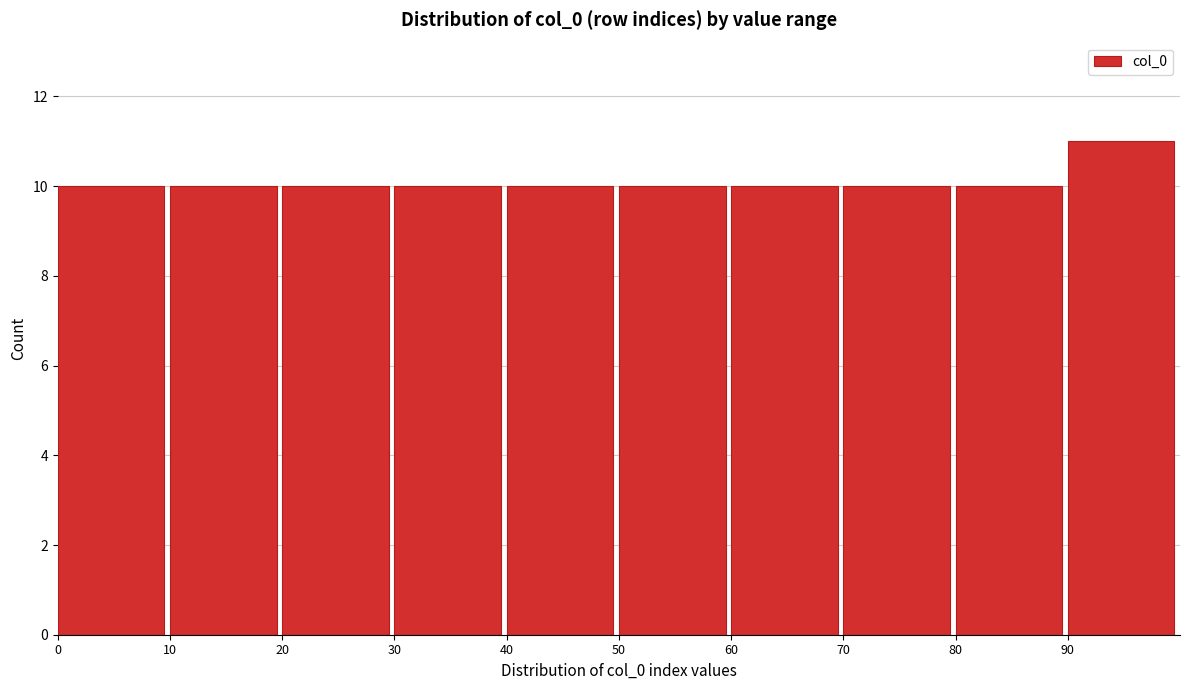

What is the height of the bar covering 80 to 90 on the x-axis? The values are not printed on the chart, so give them approximately, as read against the axis.

10